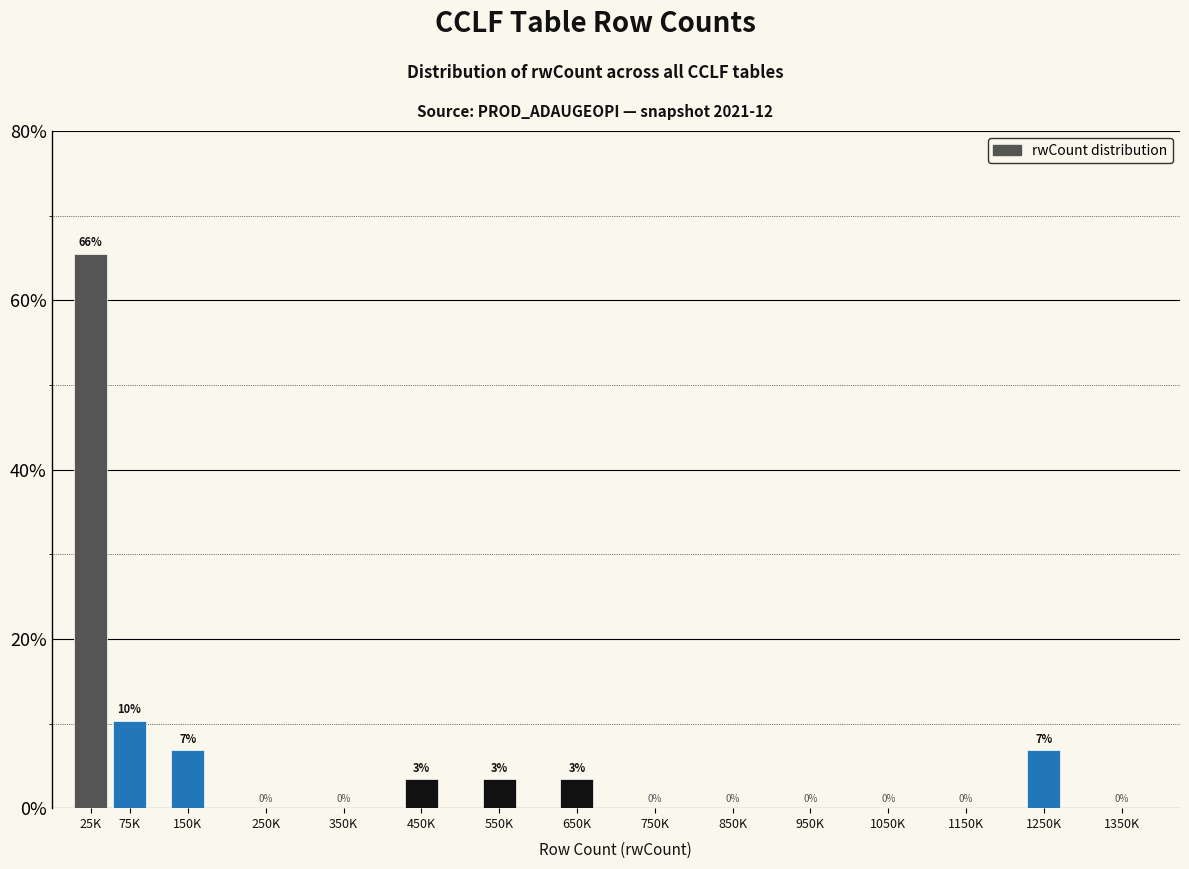

At which label is the value closest to 32?

75K